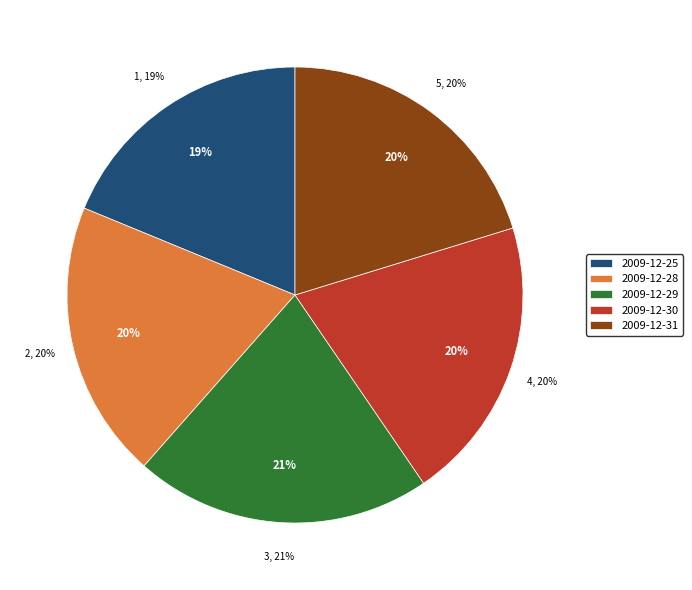

To the nearest percent, what is the difference between the largest and smallest slice percentages?

2%